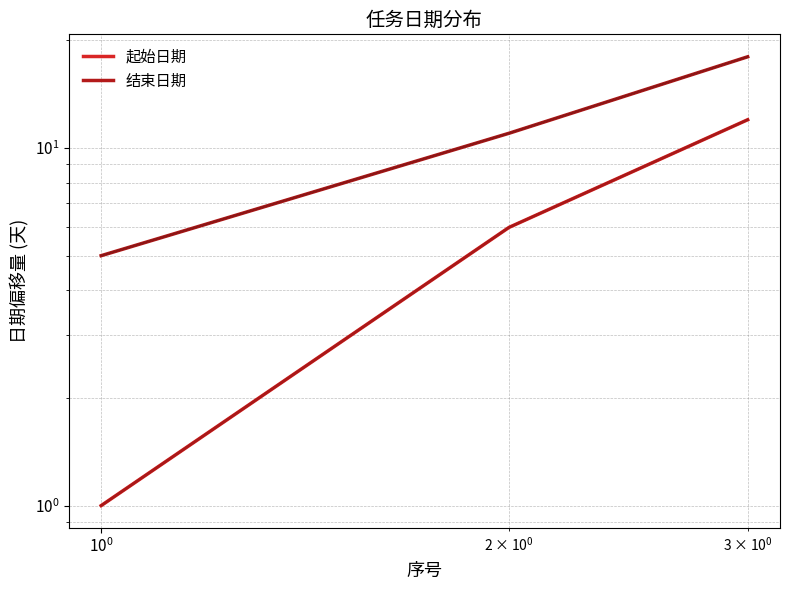

Rank the series by their maximum value, from highest to lowest.

结束日期, 起始日期